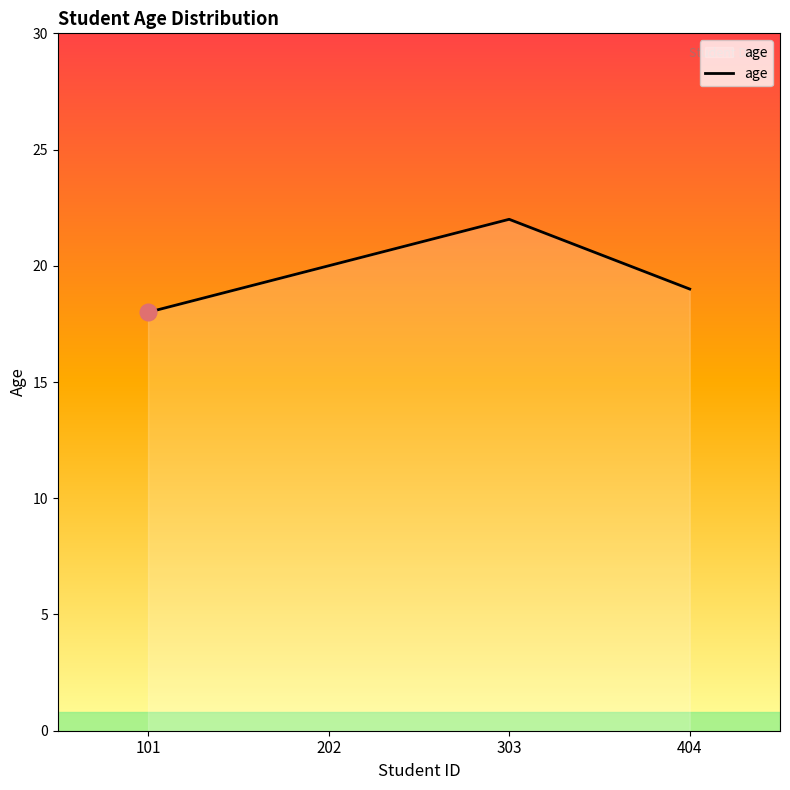

Rank the categories by value from highest to lowest.

303, 202, 404, 101